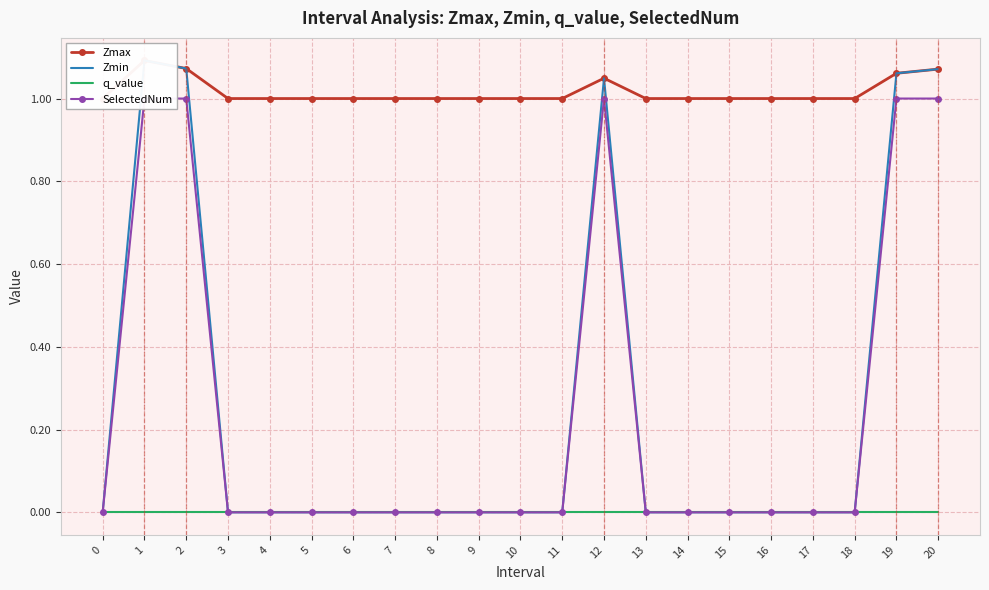

What are all the series names shown in the legend?

Zmax, Zmin, q_value, SelectedNum